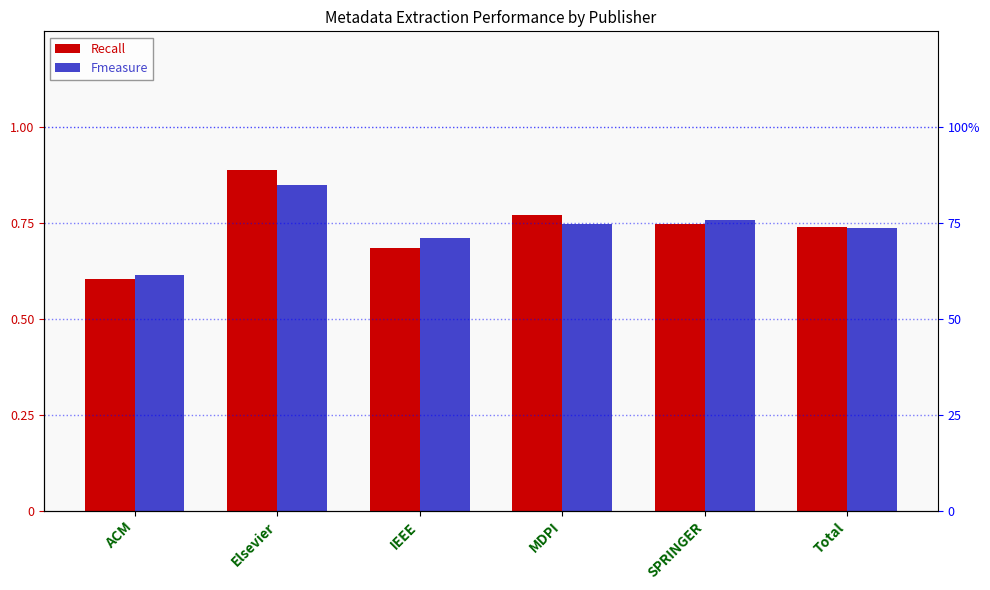

Which series has the largest range (max minus min)?

Recall